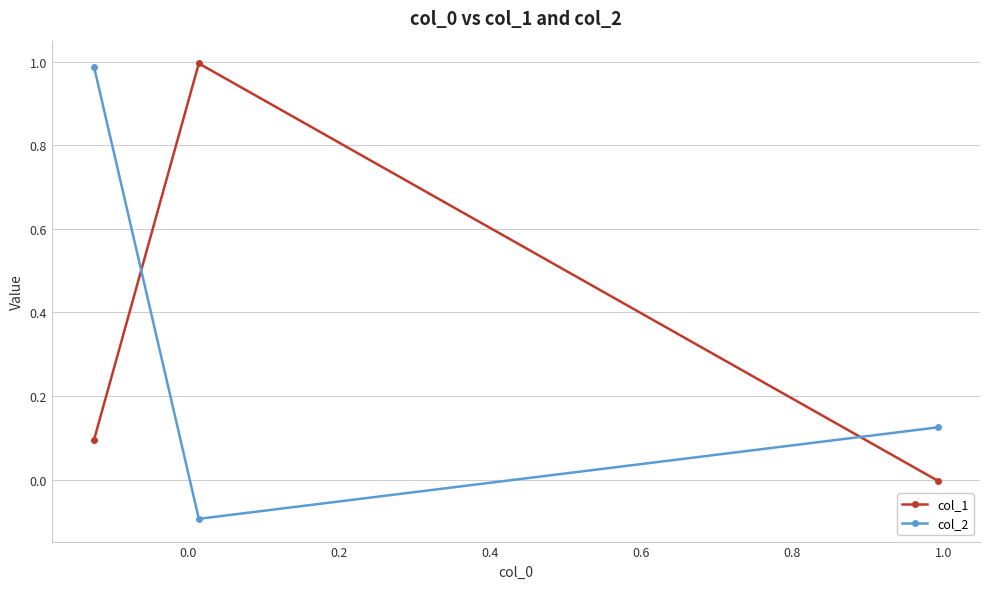

What are all the series names shown in the legend?

col_1, col_2